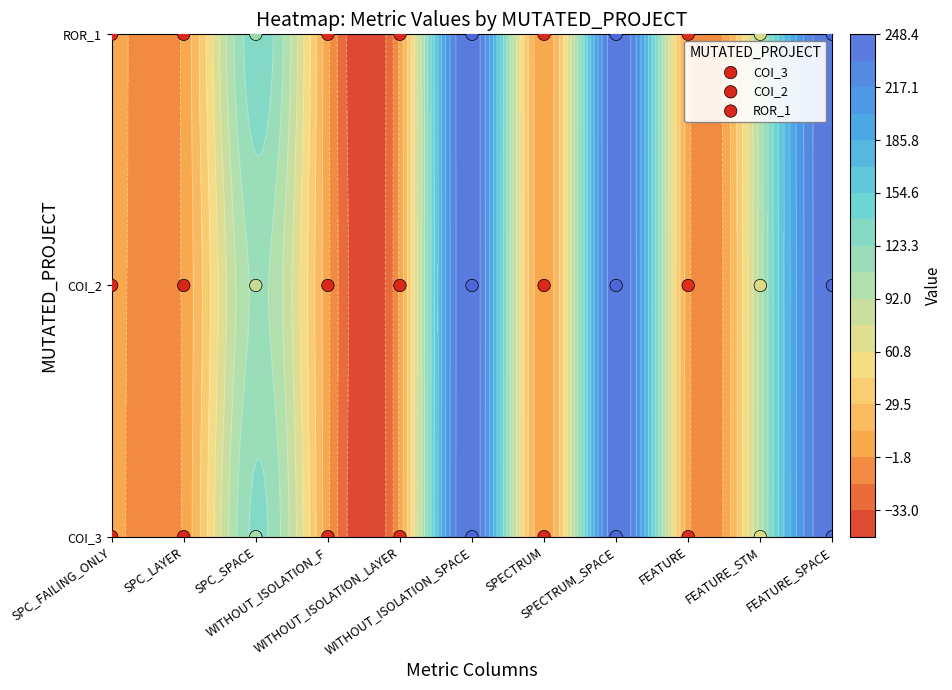

True or false: COI_2 has a value of 2 at SPC_LAYER.

False